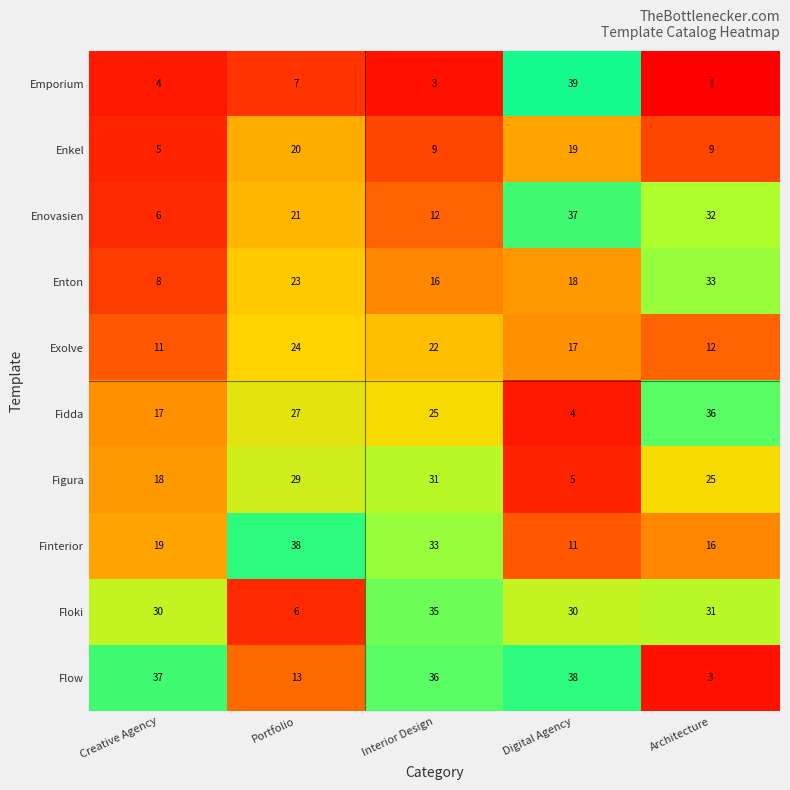

At which label is Exolve closest to 17?

Digital Agency